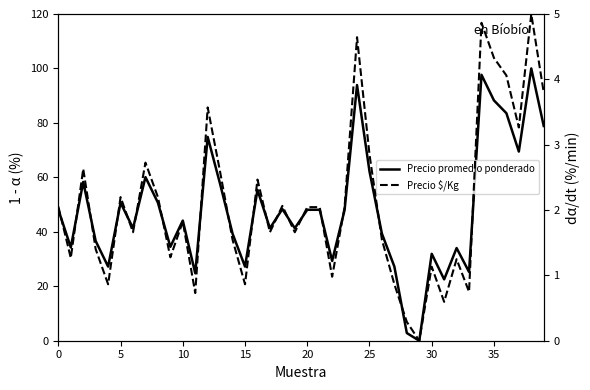

Is it true that Precio $/Kg equals 0.3 at 28?

True